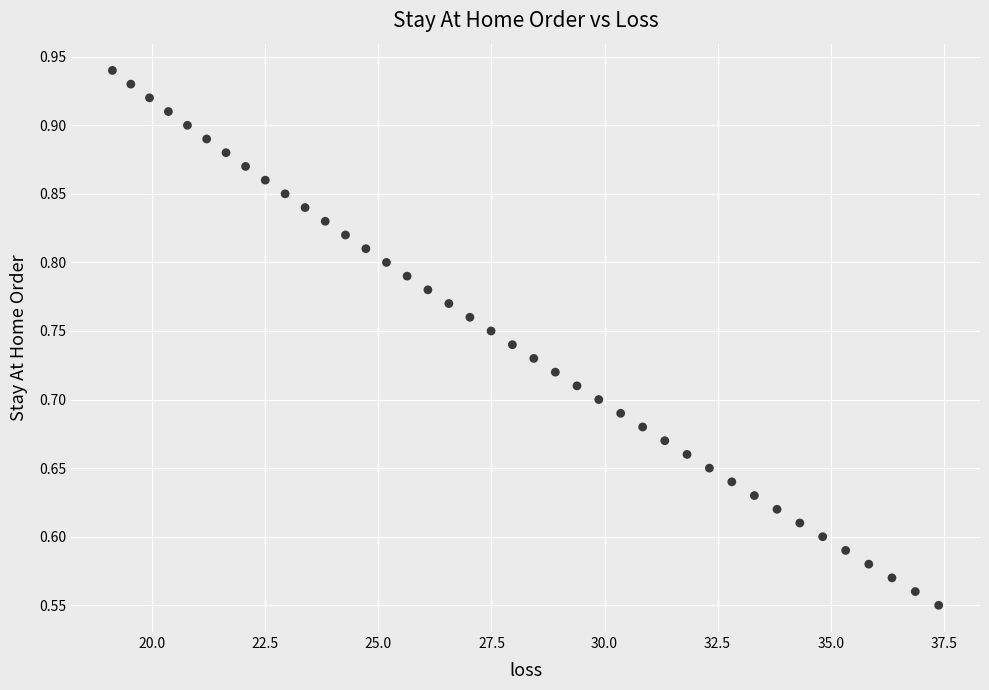

What is the range of X values (max minus min)?

18.3